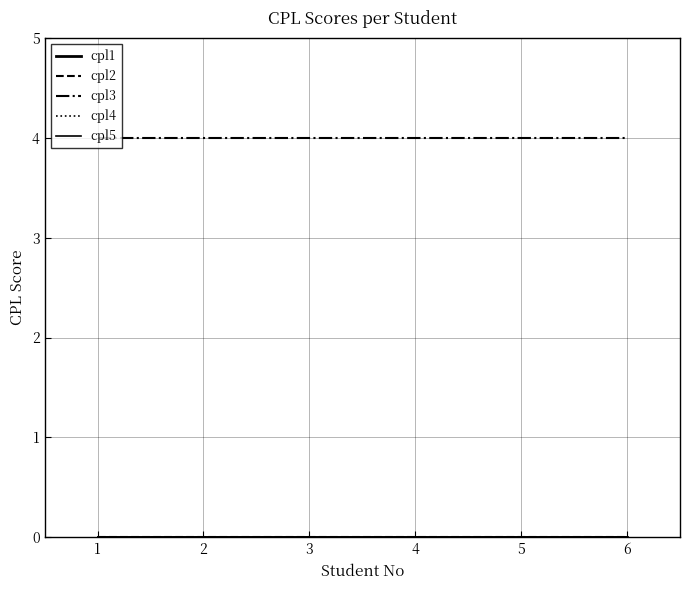

What is the difference between the highest and lowest values at 6?

4